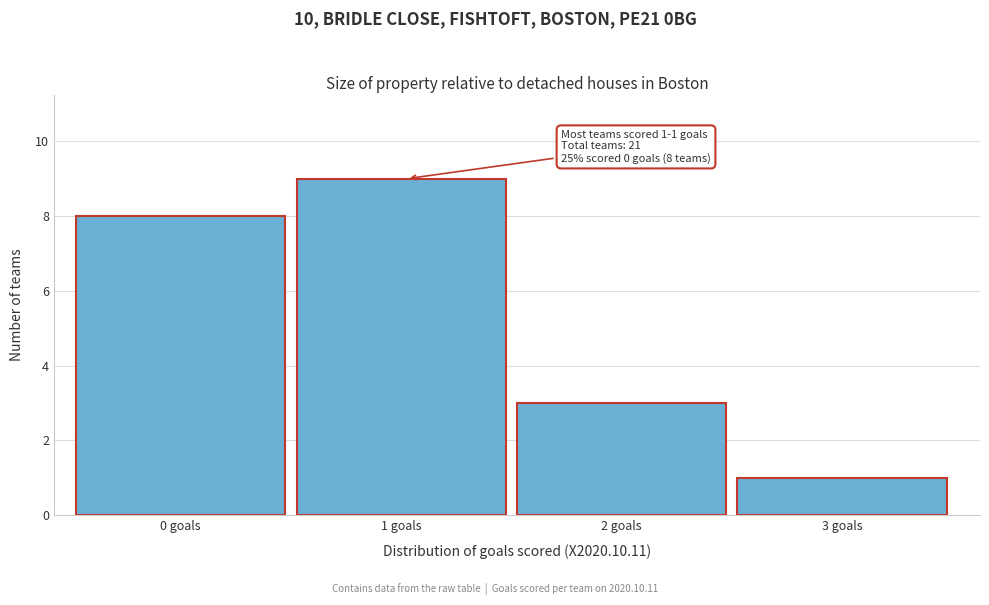

Reading right to left, transcribe all the data shown in this chart.

1	3	9	8